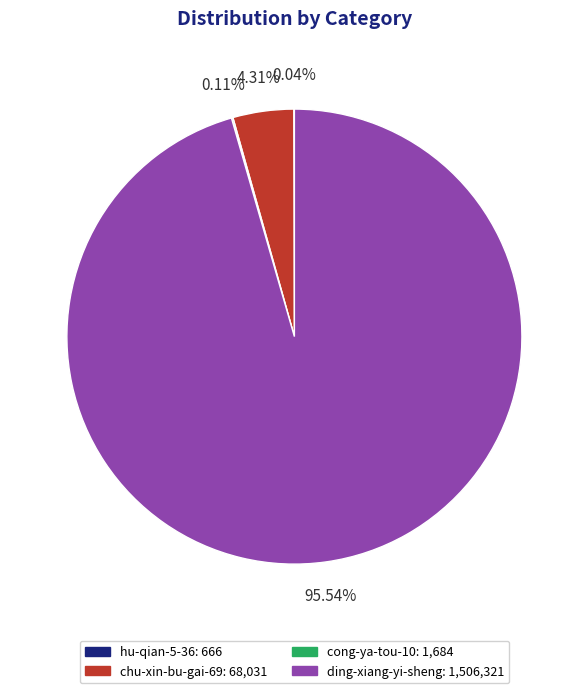

Which has a higher value, ding-xiang-yi-sheng: 1,506,321 or chu-xin-bu-gai-69: 68,031?

ding-xiang-yi-sheng: 1,506,321